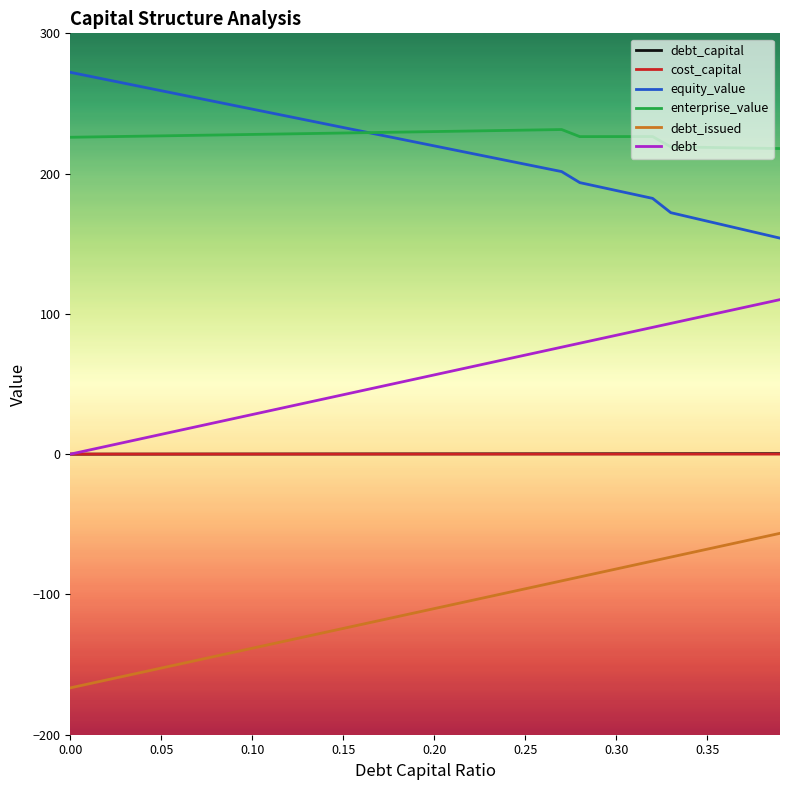

Which series has the largest total across all categories?

enterprise_value